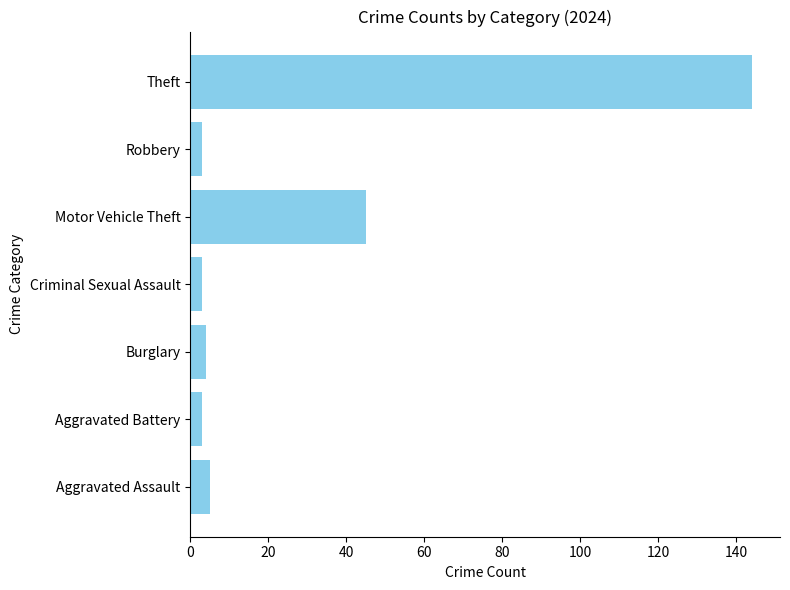

Between Robbery and Theft, which is larger?

Theft